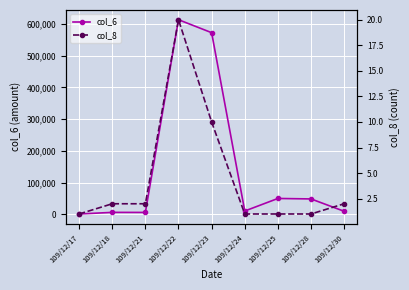

At how many categories does at least one series exceed 85591?

2